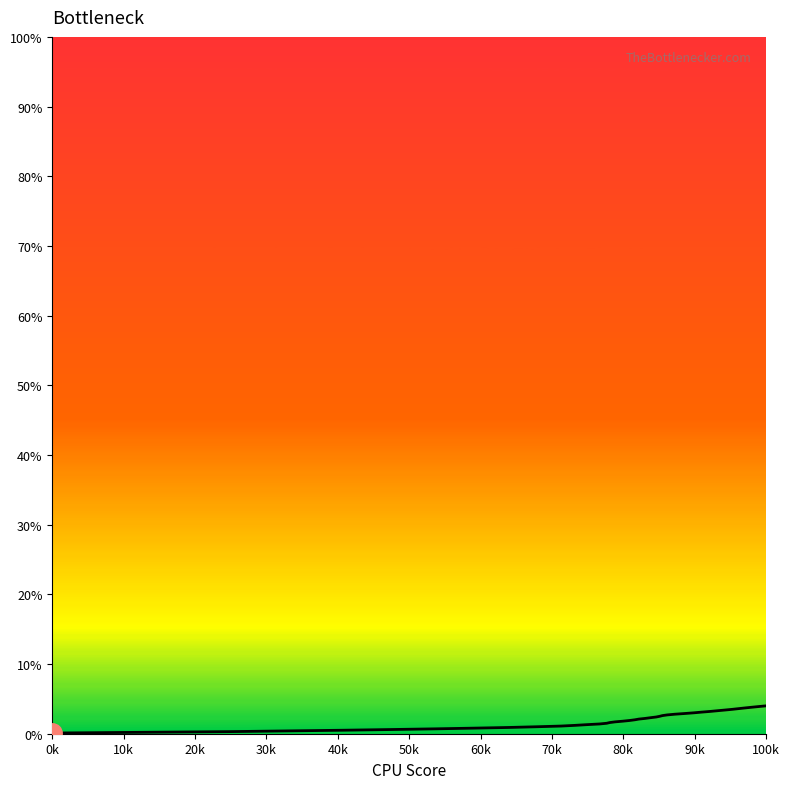

Does the chart display data point markers on the line(s)?

No